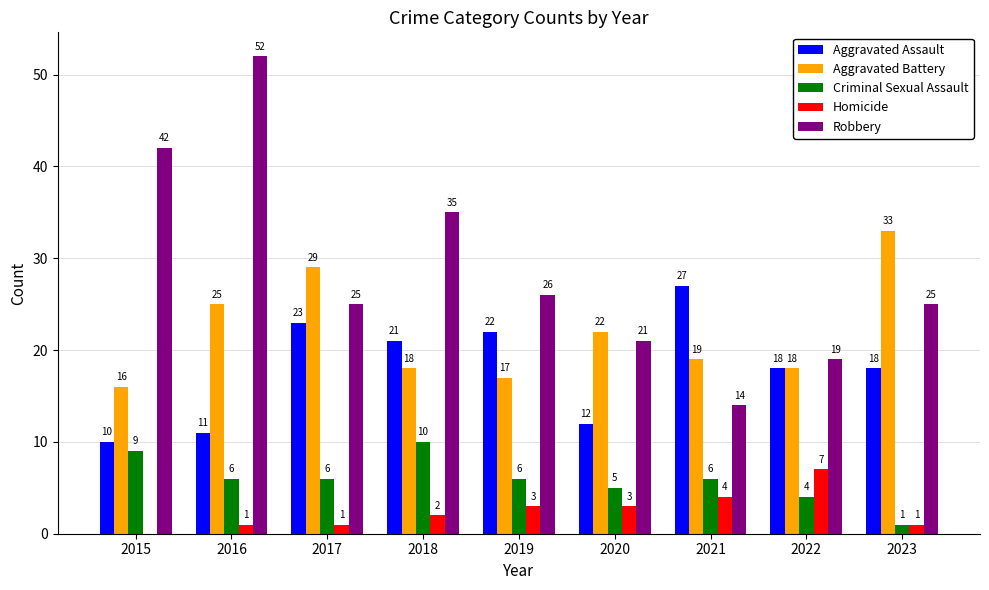

How many series are shown in this chart?

5